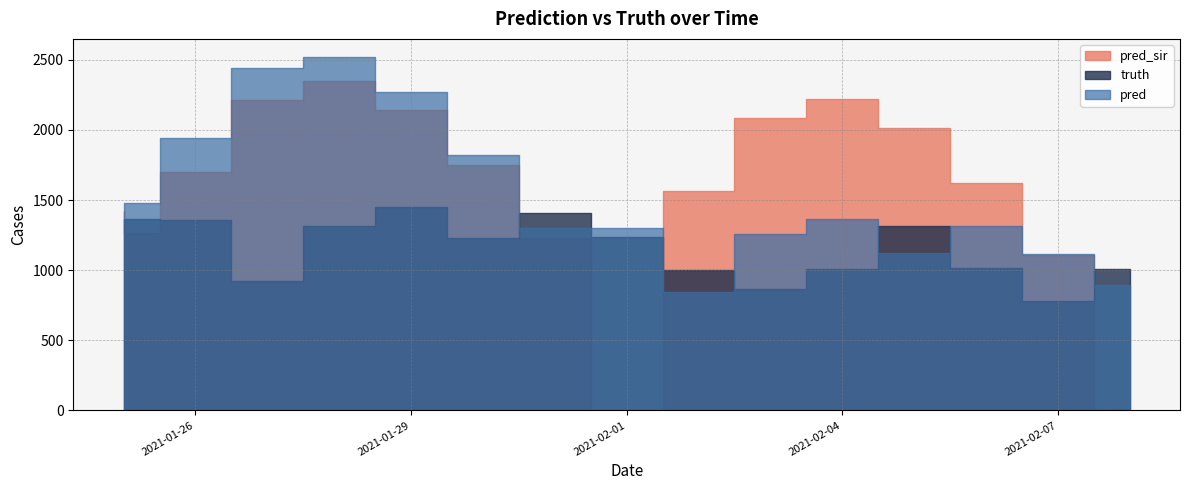

What are all the series names shown in the legend?

truth, pred, pred_sir